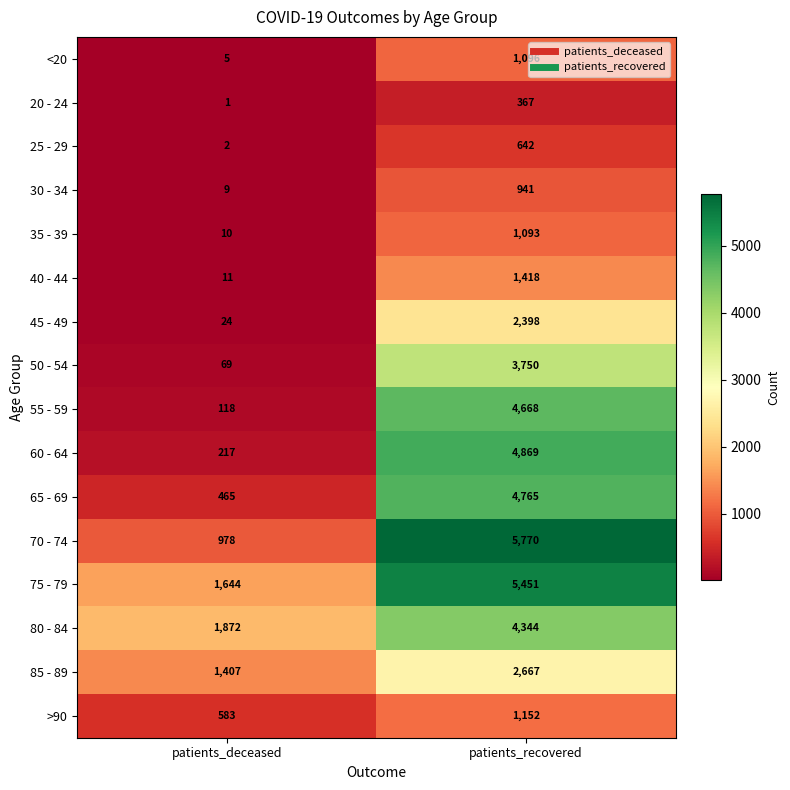

List the labels in order of 85 - 89 value, smallest first.

patients_deceased, patients_recovered